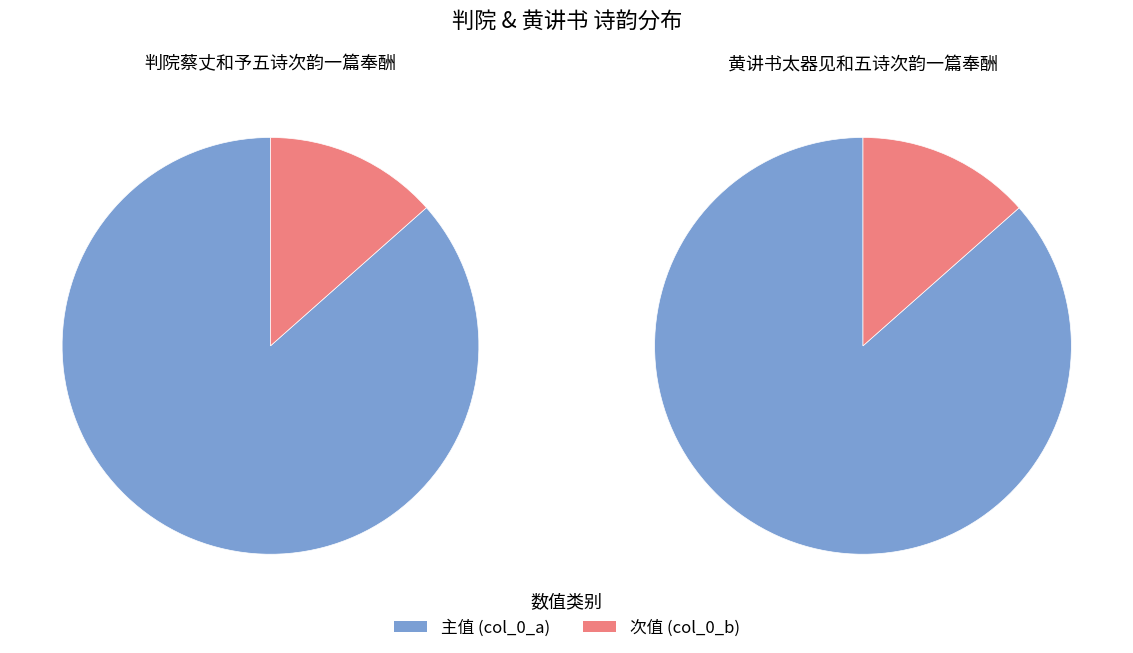

To the nearest percent, what is the combined percentage of 判院蔡丈和予五诗次韵一篇奉酬 and 黄讲书太器见和五诗次韵一篇奉酬?

100%